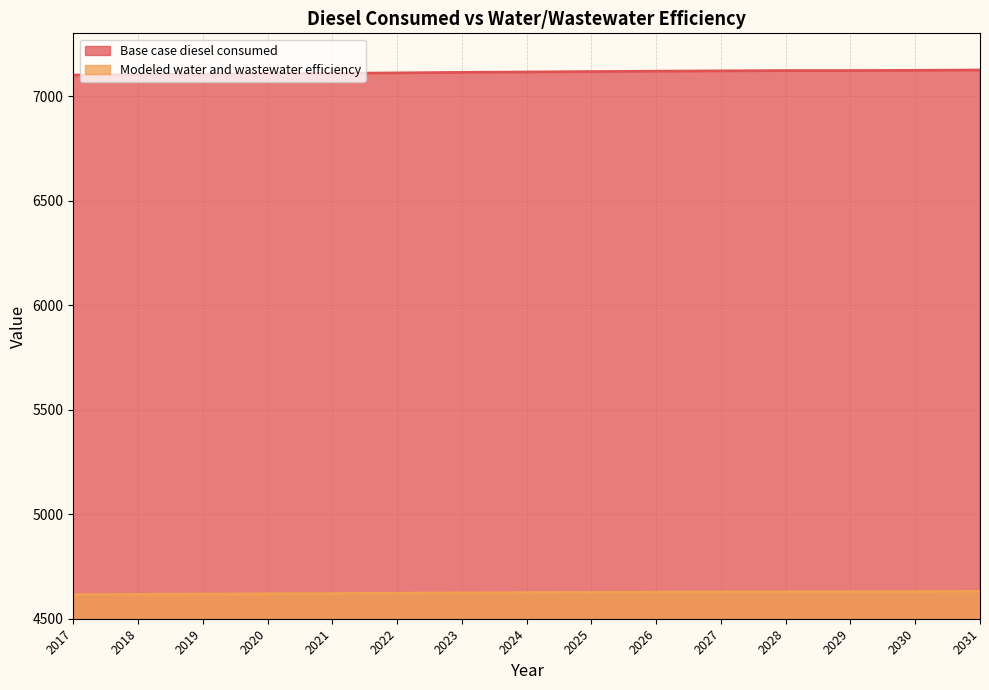

Between 2018 and 2019, which series saw the biggest shift?

Base case diesel consumed